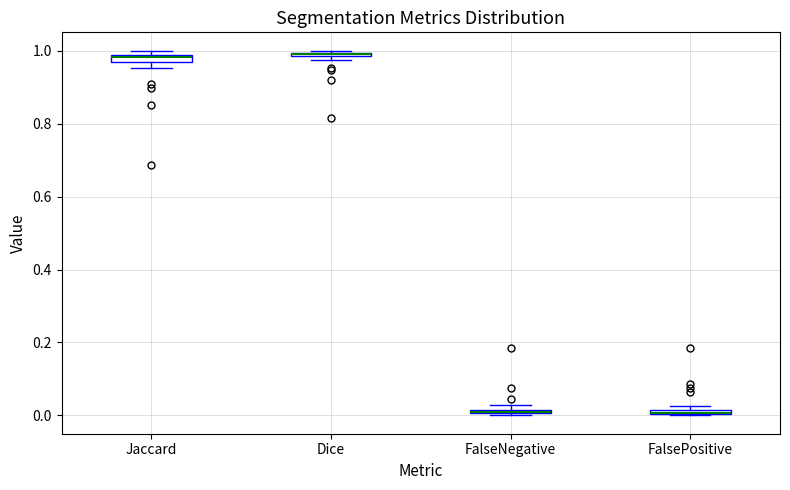

Where is the upper edge of the box for FalsePositive on the y-axis? The values are not printed on the chart, so give them approximately, as read against the axis.

0.02